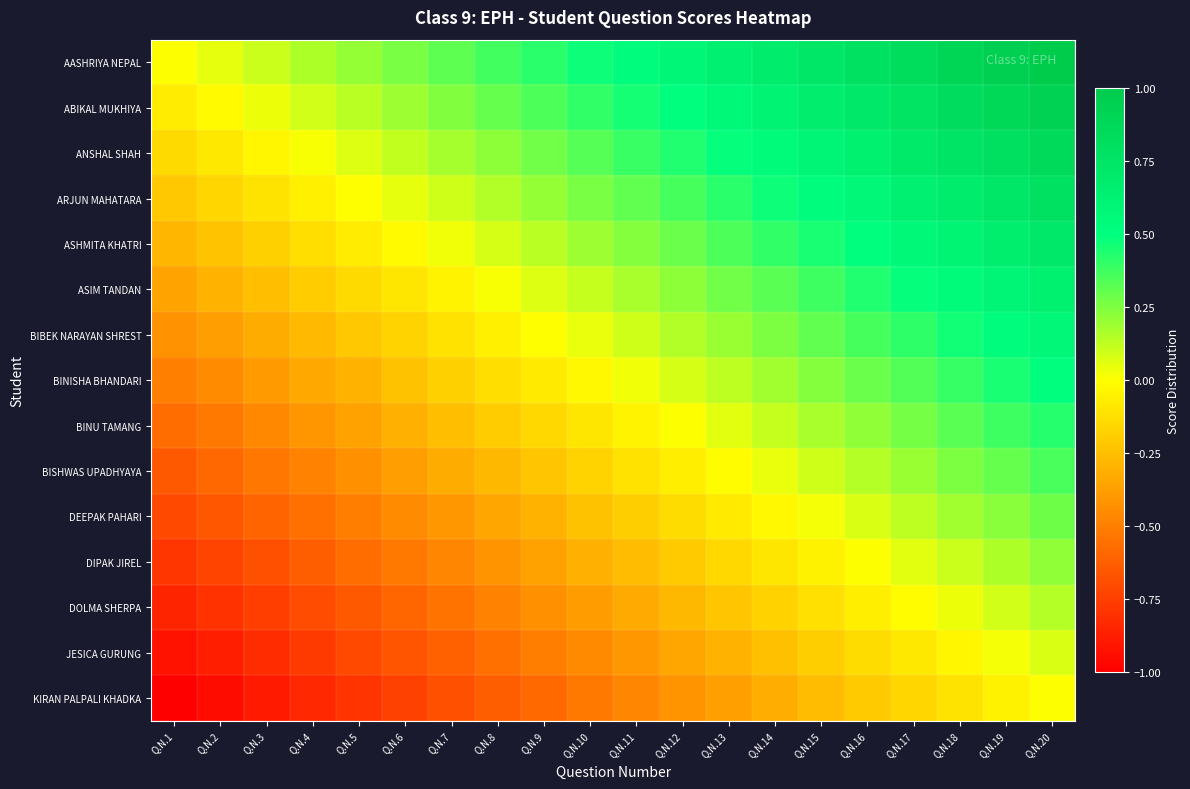

What is the difference between the highest and lowest values at Q.N.12?

1.0